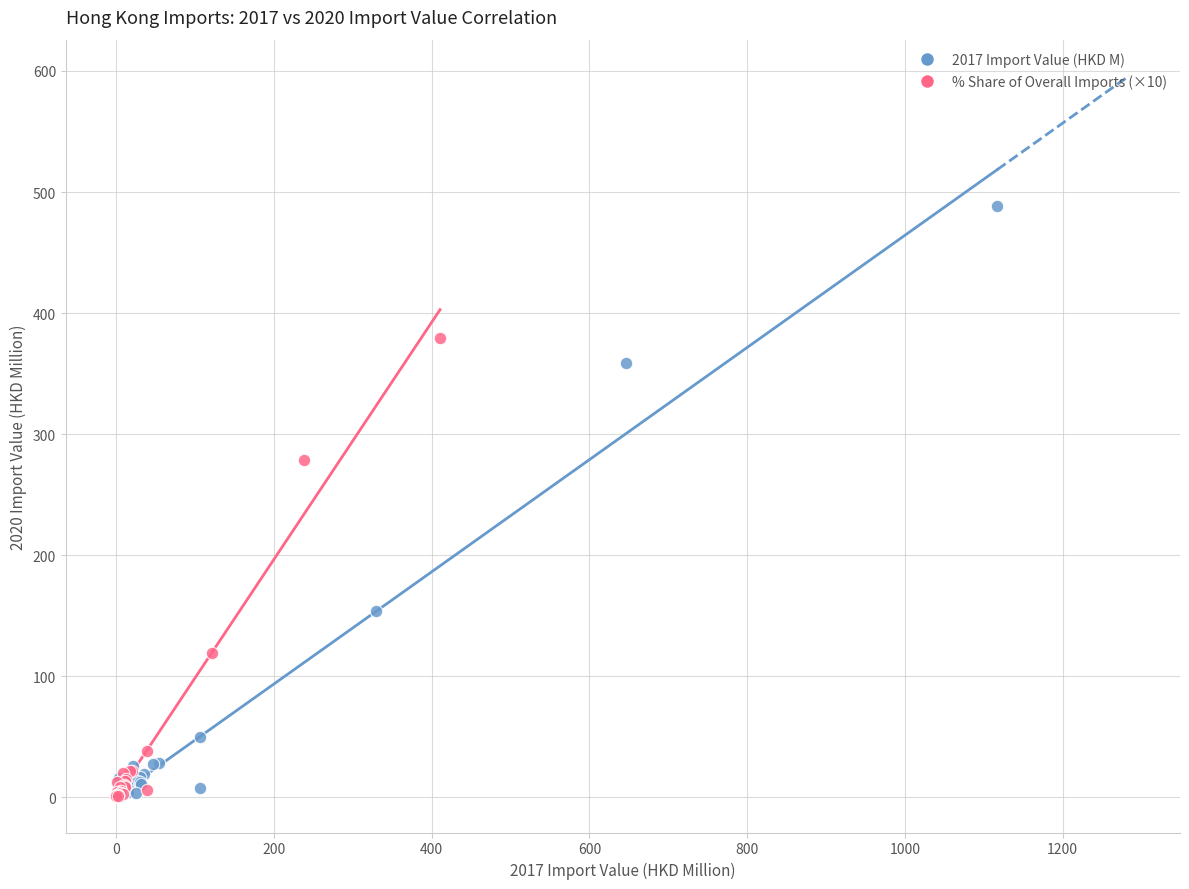

Which series has the largest Y range (max minus min)?

2017 Import Value (HKD M)